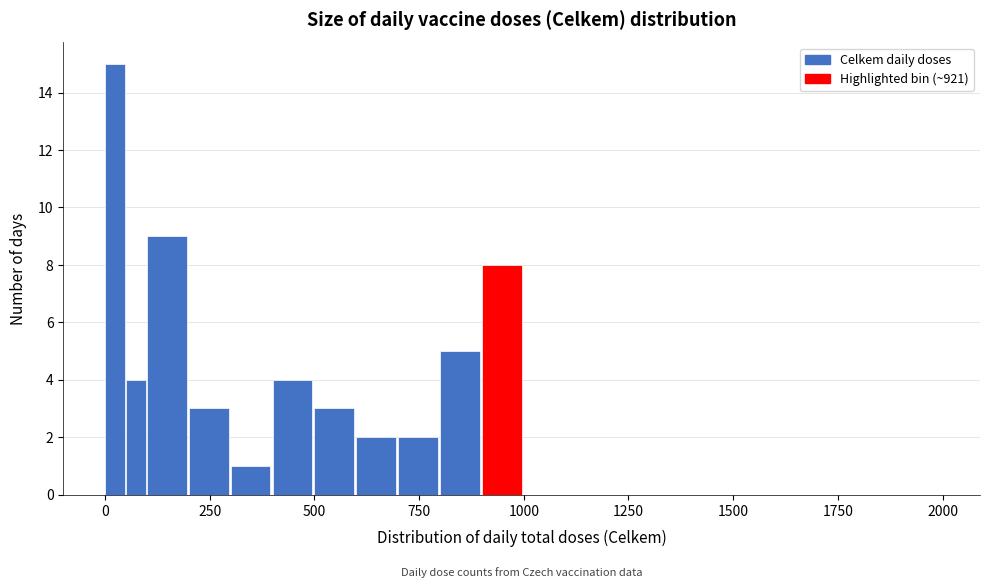

Around what value on the x-axis is the tallest bar? Give the approximate position of its centre, as read against the axis.

0